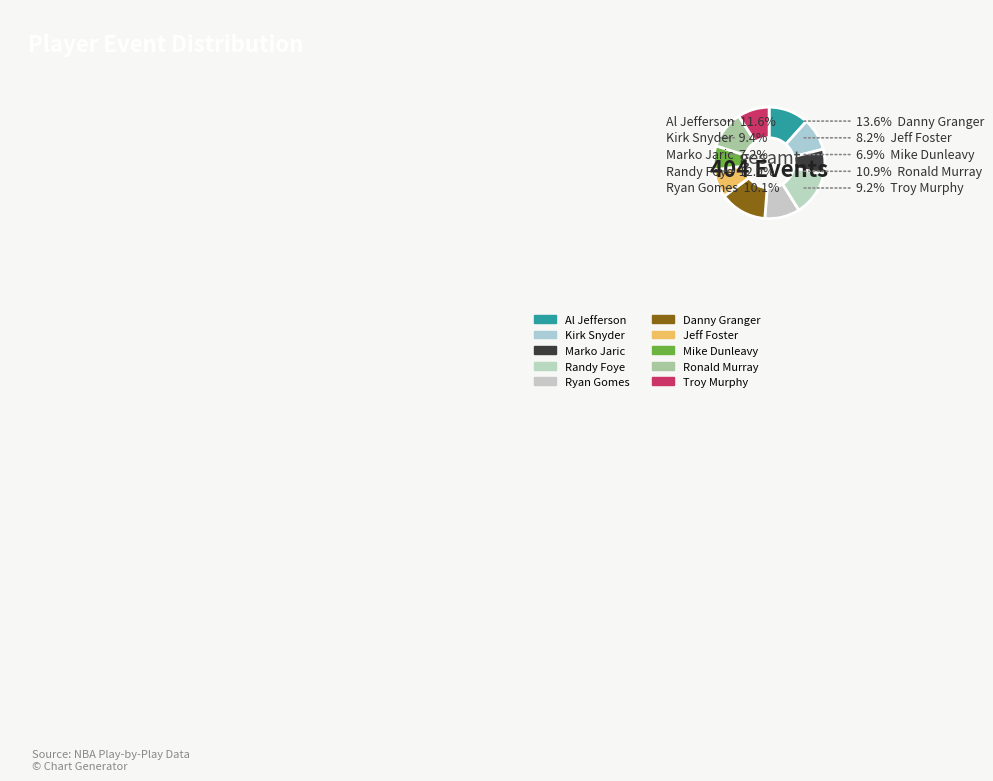

What percentage do Kirk Snyder and Marko Jaric together represent?

16.6%